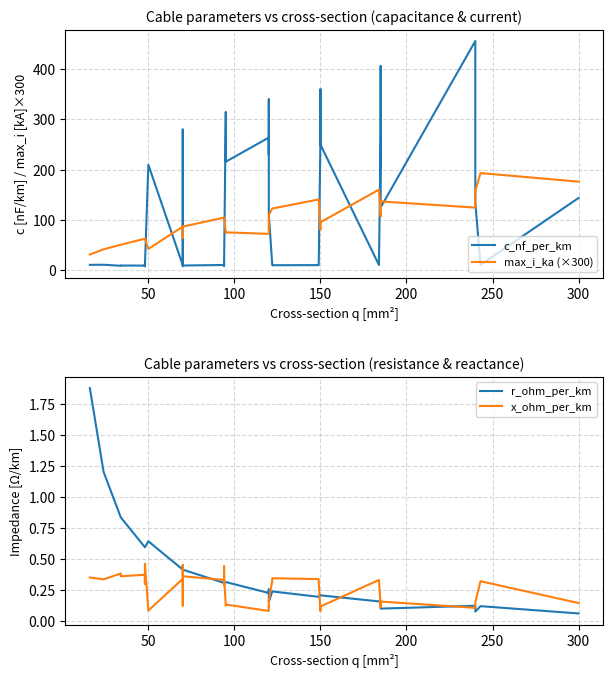

Reading right to left, what are all the values shown in this chart?

c_nf_per_km: 144.0	11.0	135.0	304.0	456.0	125.0	406.0	273.0	10.8	250.0	360.0	261.0	11.2	10.5	10.3	11.1	112.0	340.0	230.0	264.0	216.0	315.0	10.0	8.7	13.2	10.8	9.7	8.4	190.0	280.0	10.4	210.0	8.0	10.1	12.2	9.5	9.7	9.2	11.2	11.0
max_i_ka (×300): 176.4	193.5	157.8	126.3	124.8	137.1	107.4	108.6	160.5	95.7	94.5	81.0	141.0	141.0	123.0	123.0	109.8	84.0	84.9	72.6	75.6	74.7	105.0	105.0	105.0	105.0	87.0	87.0	66.0	65.1	87.0	42.6	63.0	63.0	63.0	63.0	51.0	51.0	42.0	31.5
r_ohm_per_km: 0.1	0.1	0.1	0.1	0.1	0.1	0.2	0.2	0.2	0.2	0.2	0.2	0.2	0.2	0.2	0.2	0.2	0.3	0.3	0.2	0.3	0.3	0.3	0.3	0.3	0.3	0.4	0.4	0.4	0.4	0.4	0.6	0.6	0.6	0.6	0.6	0.8	0.8	1.2	1.9
x_ohm_per_km: 0.1	0.3	0.1	0.1	0.1	0.2	0.1	0.1	0.3	0.1	0.1	0.1	0.3	0.3	0.3	0.3	0.2	0.1	0.1	0.1	0.1	0.1	0.3	0.4	0.3	0.3	0.4	0.5	0.1	0.1	0.3	0.1	0.5	0.3	0.3	0.4	0.4	0.4	0.3	0.3